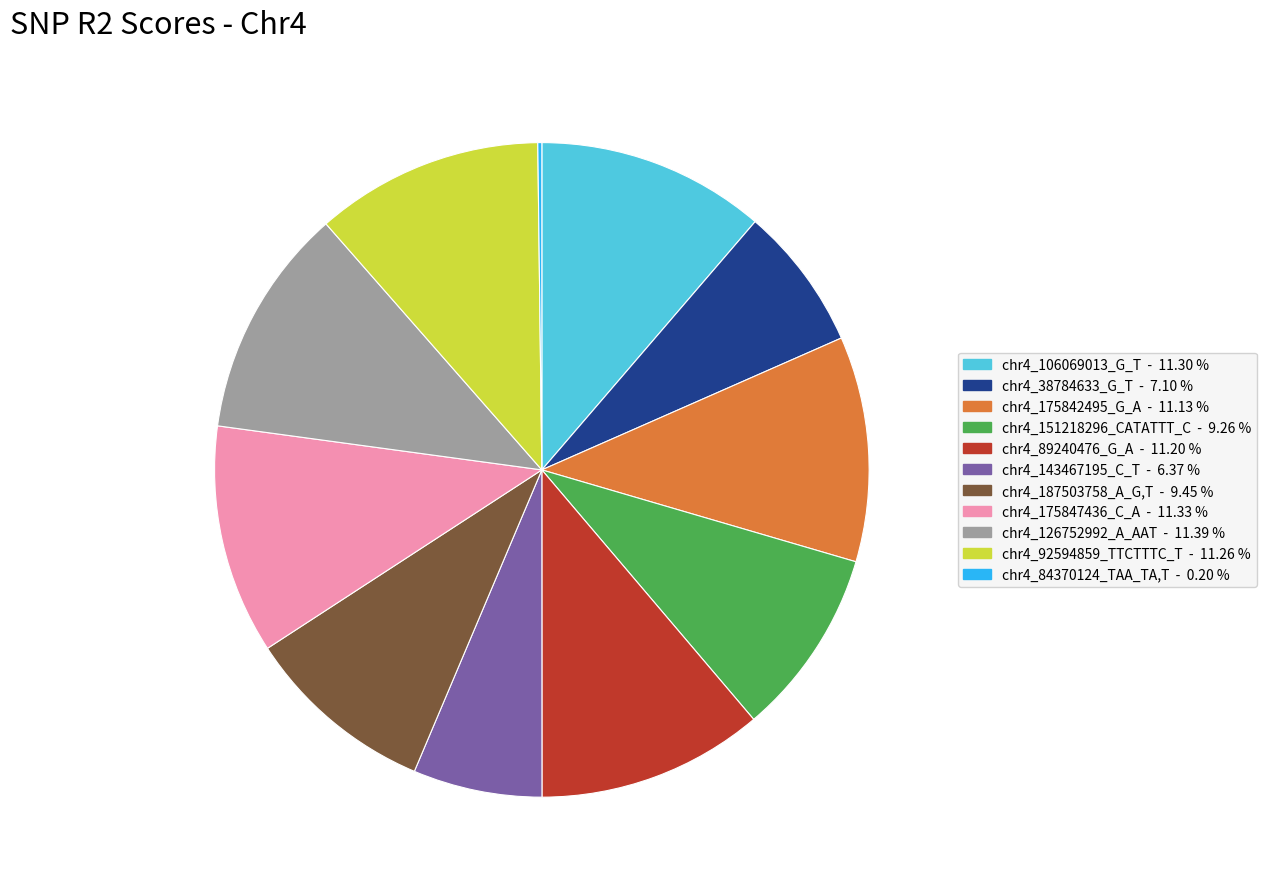

Is there any slice that represents more than half of the pie?

No